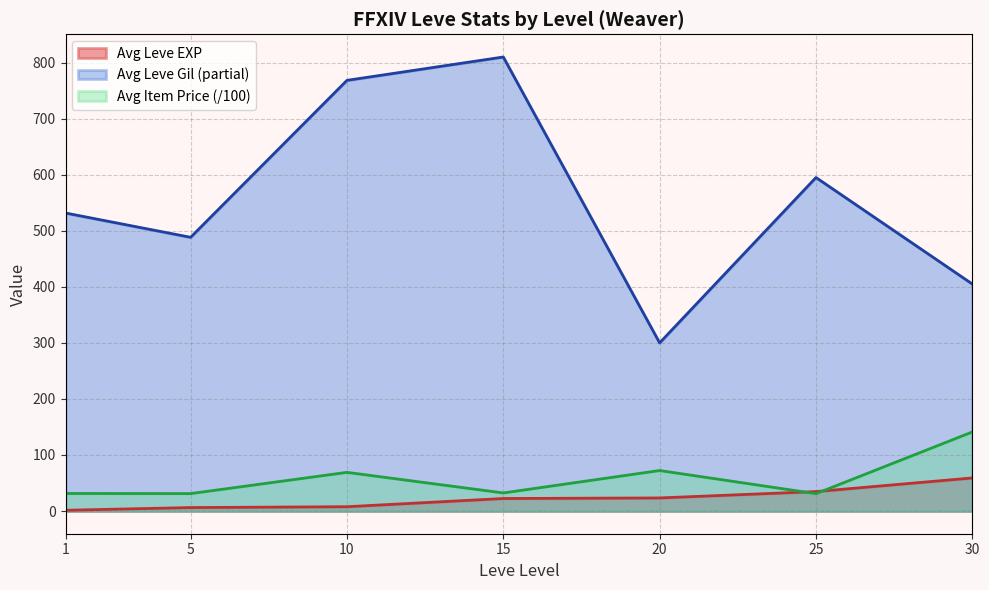

The value of Avg Leve EXP at 30 is 59.0. True or false?

True